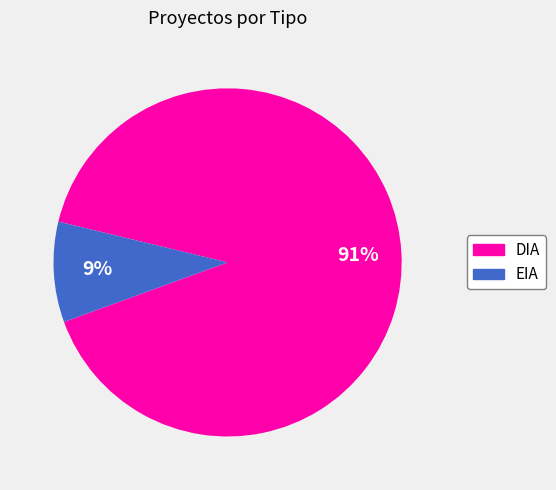

Does EIA account for over 50% of the chart?

No